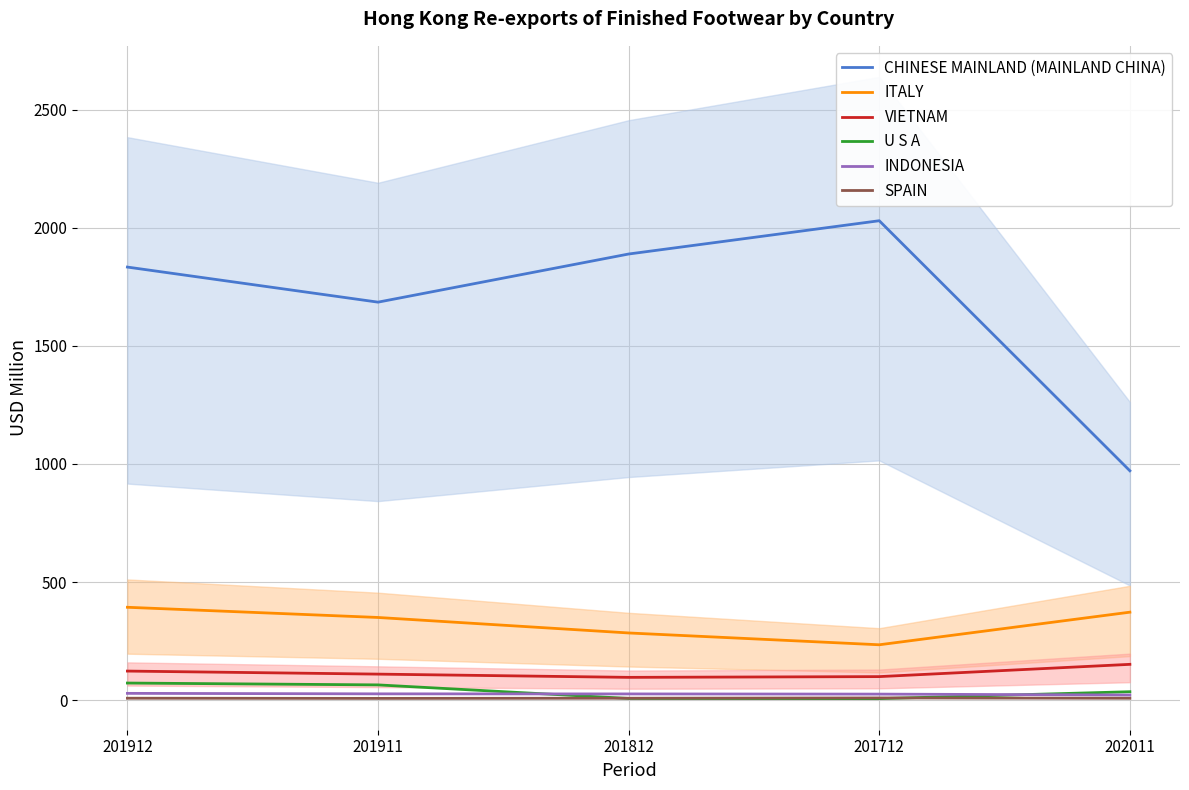

True or false: VIETNAM and INDONESIA cross at least once.

False